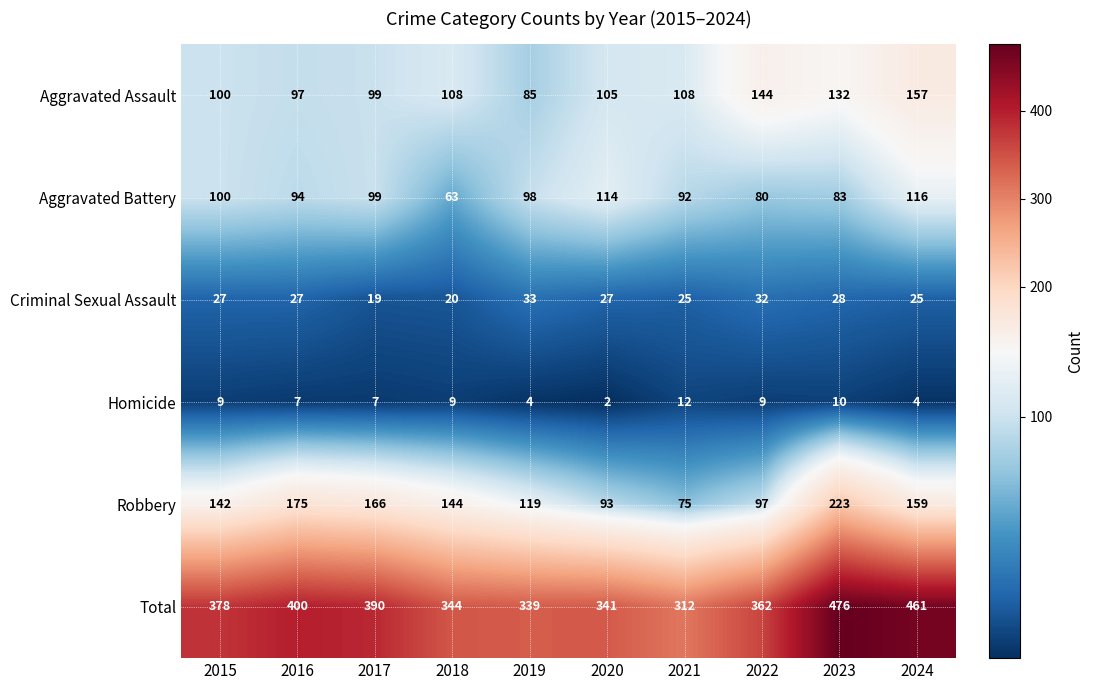

What is the difference between the Robbery values at 2017 and 2016?

9